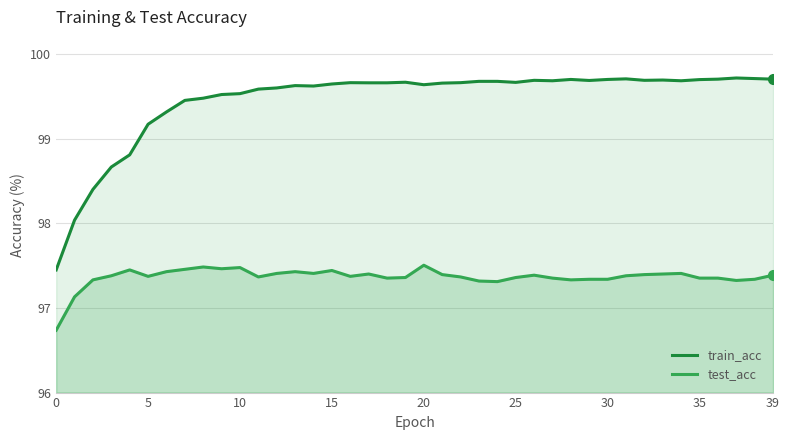

Reading left to right, transcribe all the data shown in this chart.

train_acc: 97.4	98.0	98.4	98.7	98.8	99.2	99.3	99.5	99.5	99.5	99.5	99.6	99.6	99.6	99.6	99.6	99.7	99.7	99.7	99.7	99.6	99.7	99.7	99.7	99.7	99.7	99.7	99.7	99.7	99.7	99.7	99.7	99.7	99.7	99.7	99.7	99.7	99.7	99.7	99.7
test_acc: 96.7	97.1	97.3	97.4	97.4	97.4	97.4	97.5	97.5	97.5	97.5	97.4	97.4	97.4	97.4	97.4	97.4	97.4	97.4	97.4	97.5	97.4	97.4	97.3	97.3	97.4	97.4	97.4	97.3	97.3	97.3	97.4	97.4	97.4	97.4	97.4	97.4	97.3	97.3	97.4